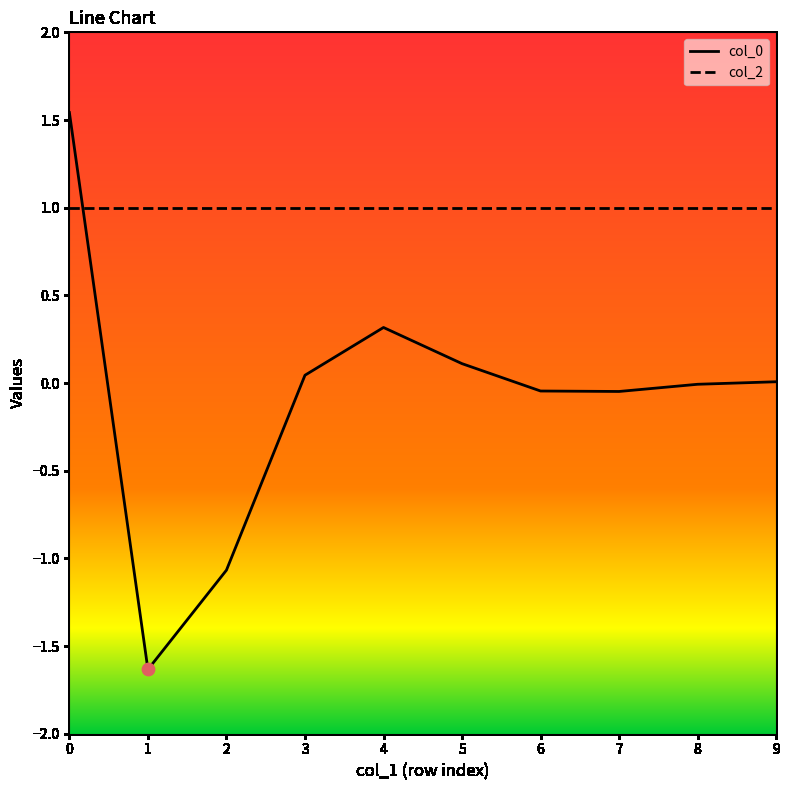

Which series has the largest total across all categories?

col_2